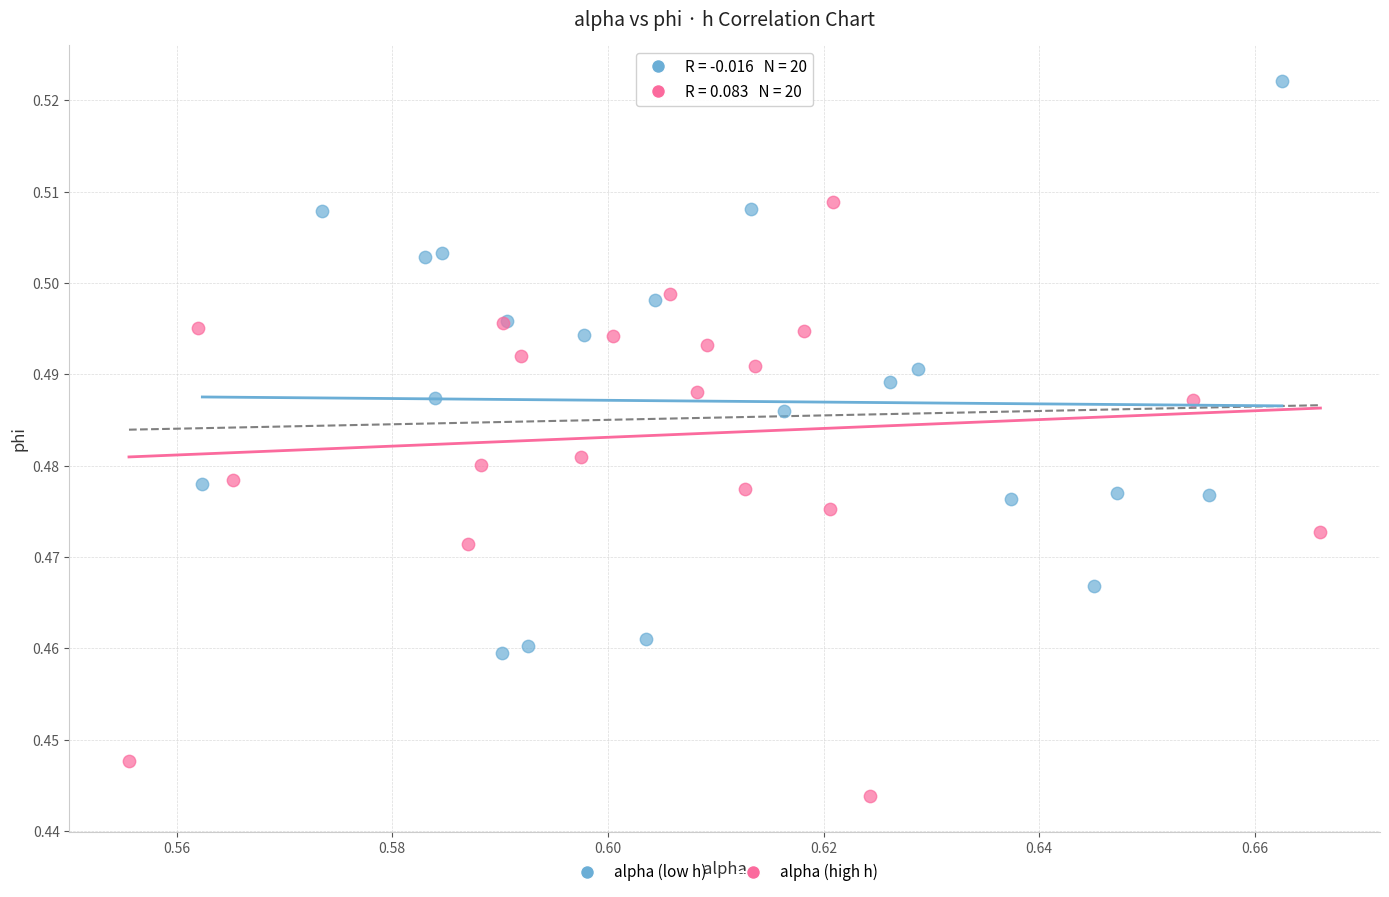

Which series reaches the minimum Y coordinate?

alpha (high h)